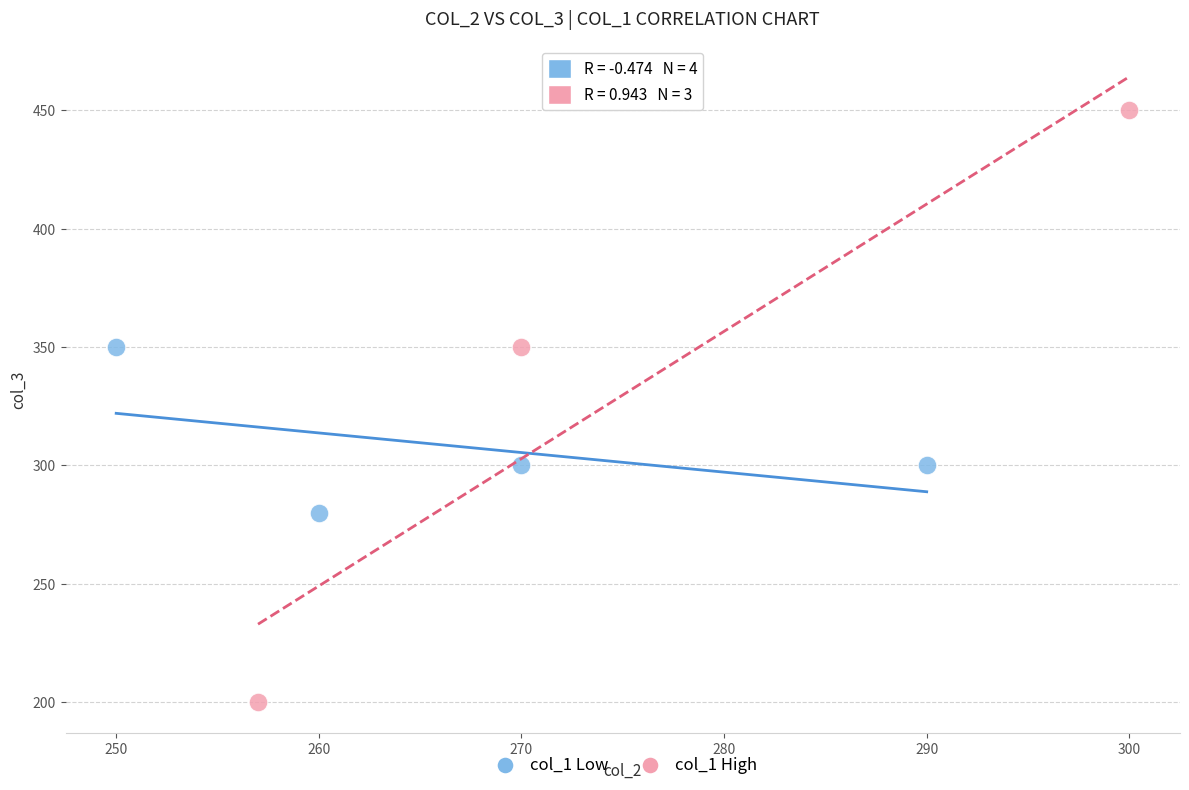

Which series has the widest spread of Y values?

col_1 High